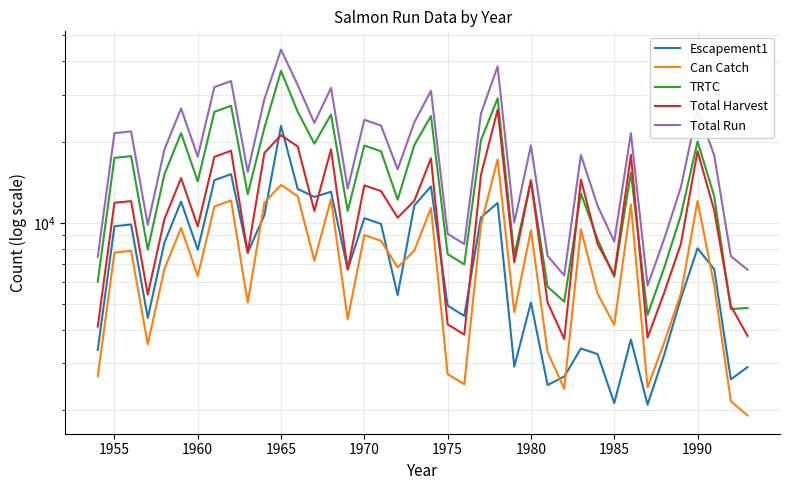

What is the highest value of the TRTC series?

36834